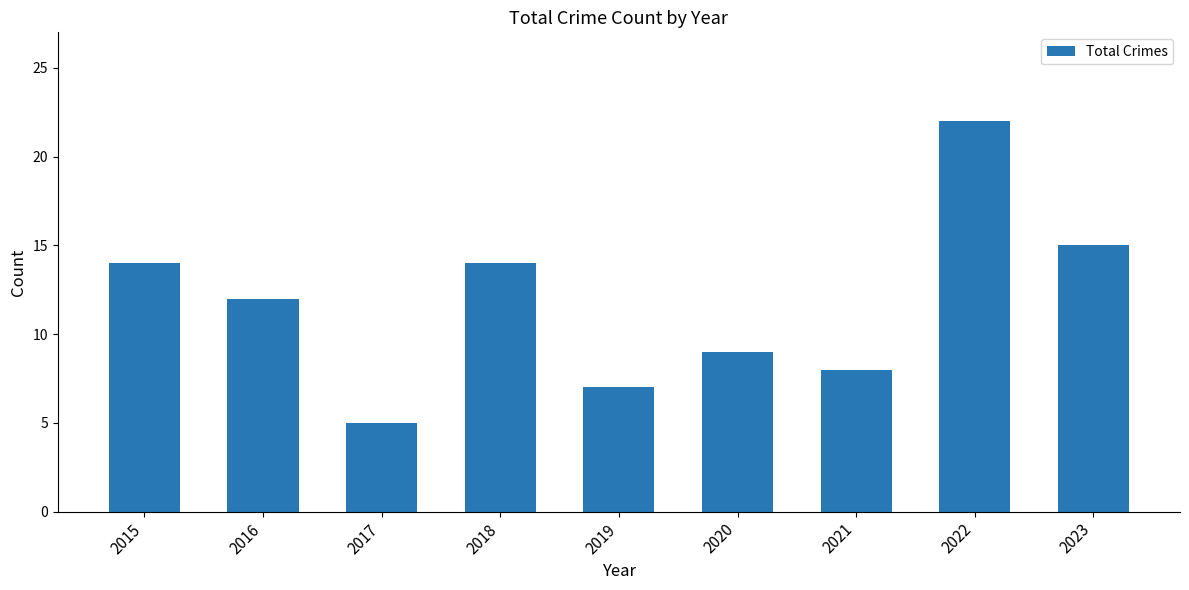

Reading left to right, what are all the values shown in this chart?

2015=14	2016=12	2017=5	2018=14	2019=7	2020=9	2021=8	2022=22	2023=15